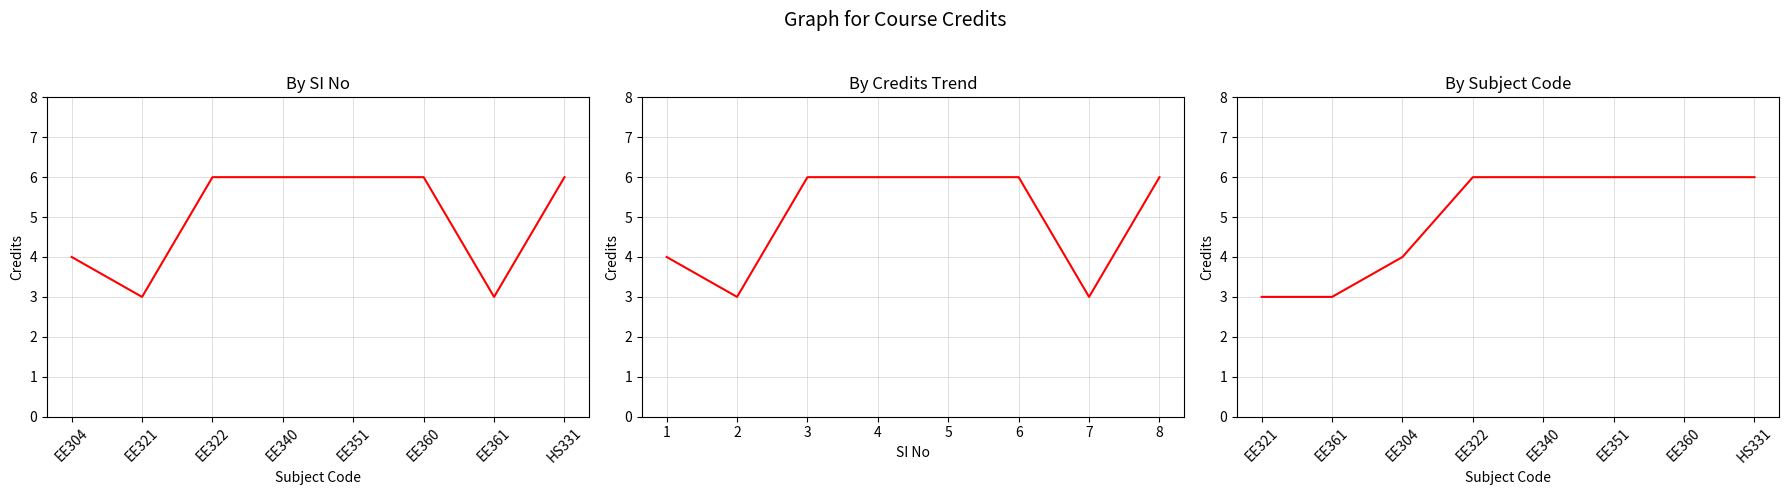

What is the average value?

5